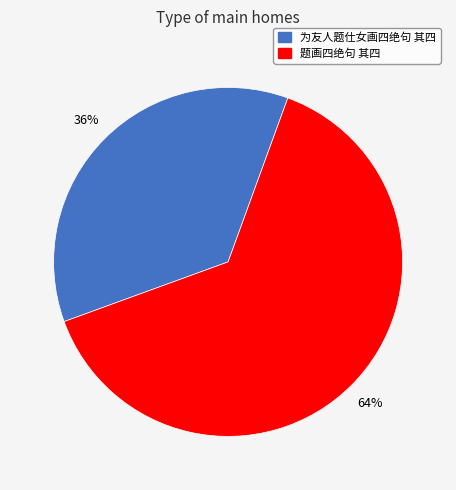

What percentage is the 为友人题仕女画四绝句 其四 slice, to the nearest percent?

36%